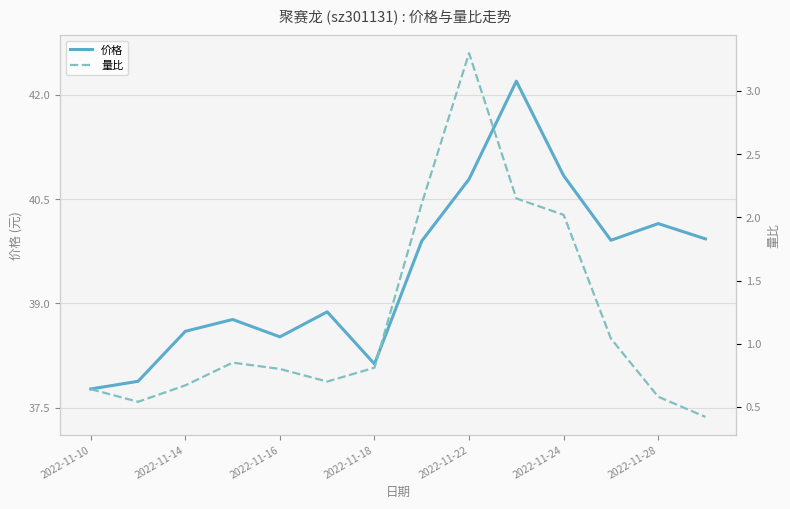

List the series in order of their overall mean, highest first.

价格, 量比